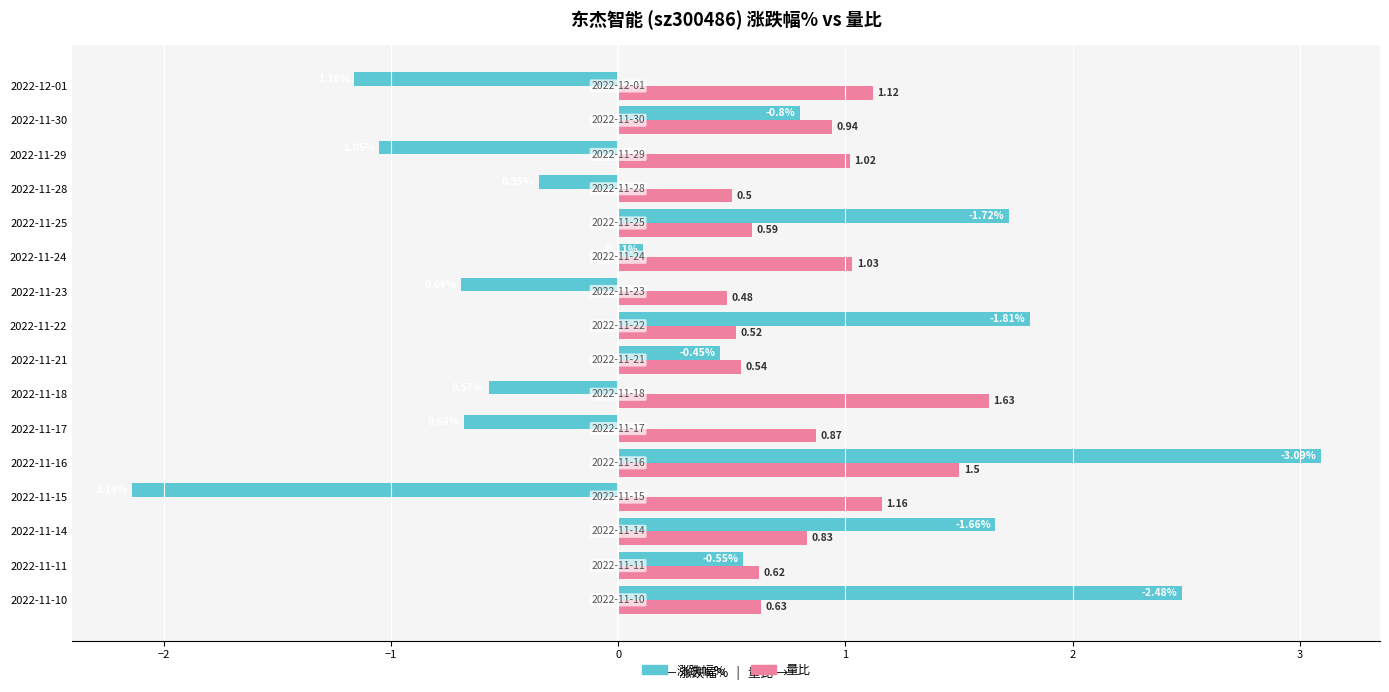

What is the difference between the second highest and minimum values in the 涨跌幅% series?

4.6